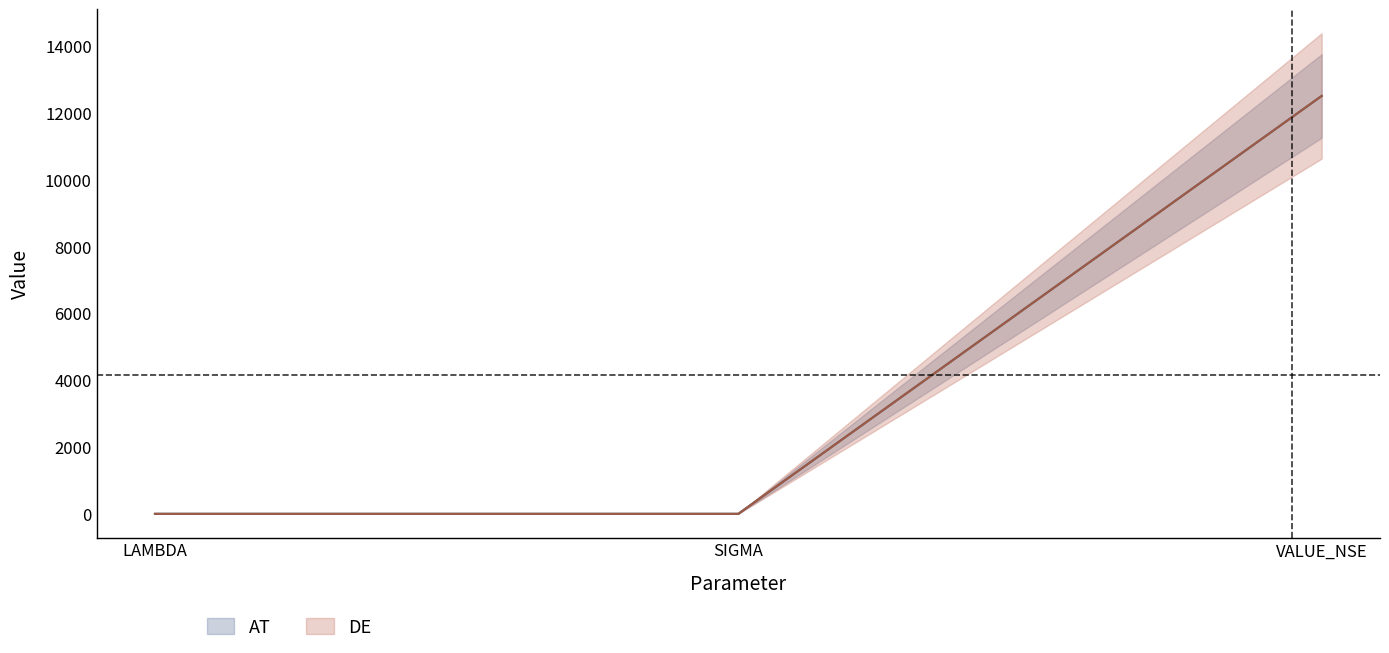

Rank the series by their maximum value, from lowest to highest.

AT, DE